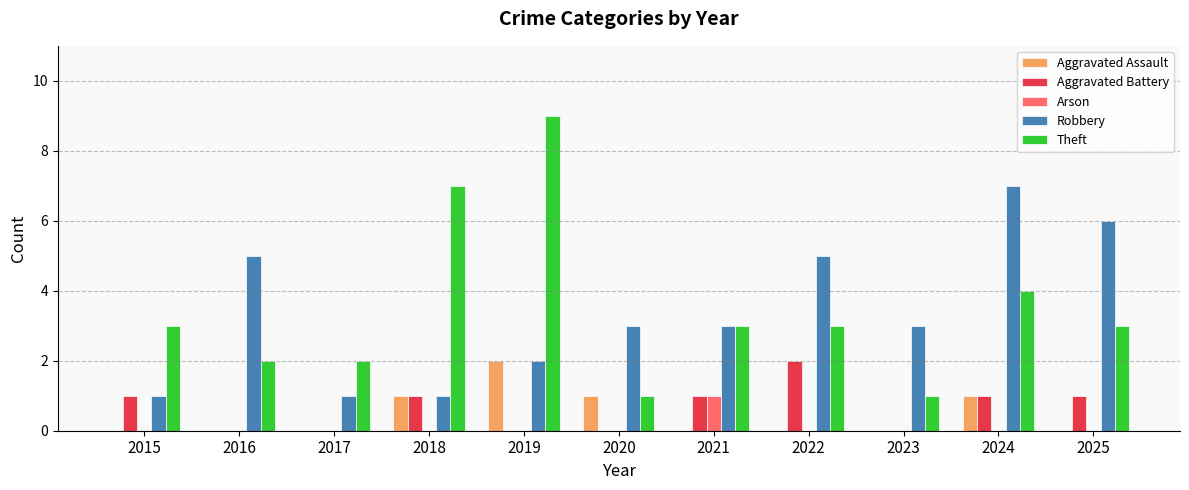

Reading right to left, extract all data points from this chart.

Aggravated Assault: 2025=0	2024=1	2023=0	2022=0	2021=0	2020=1	2019=2	2018=1	2017=0	2016=0	2015=0
Aggravated Battery: 2025=1	2024=1	2023=0	2022=2	2021=1	2020=0	2019=0	2018=1	2017=0	2016=0	2015=1
Arson: 2025=0	2024=0	2023=0	2022=0	2021=1	2020=0	2019=0	2018=0	2017=0	2016=0	2015=0
Robbery: 2025=6	2024=7	2023=3	2022=5	2021=3	2020=3	2019=2	2018=1	2017=1	2016=5	2015=1
Theft: 2025=3	2024=4	2023=1	2022=3	2021=3	2020=1	2019=9	2018=7	2017=2	2016=2	2015=3